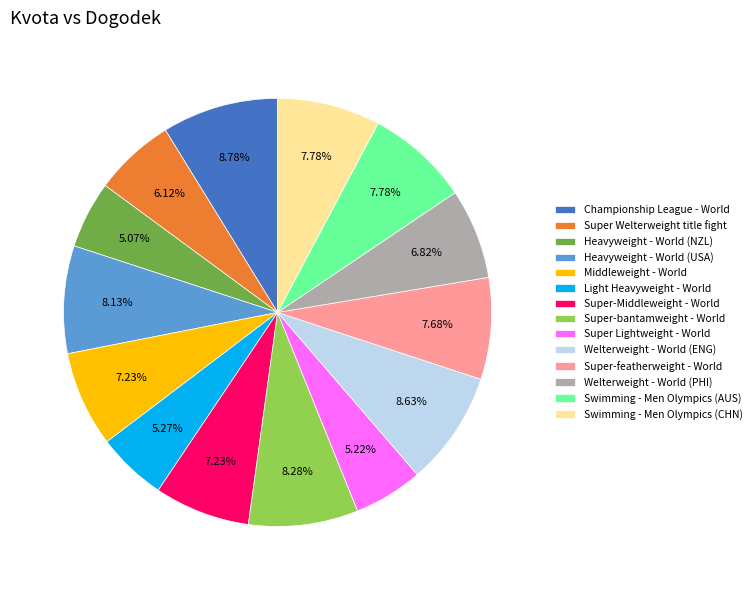

Is there any slice that represents more than half of the pie?

No